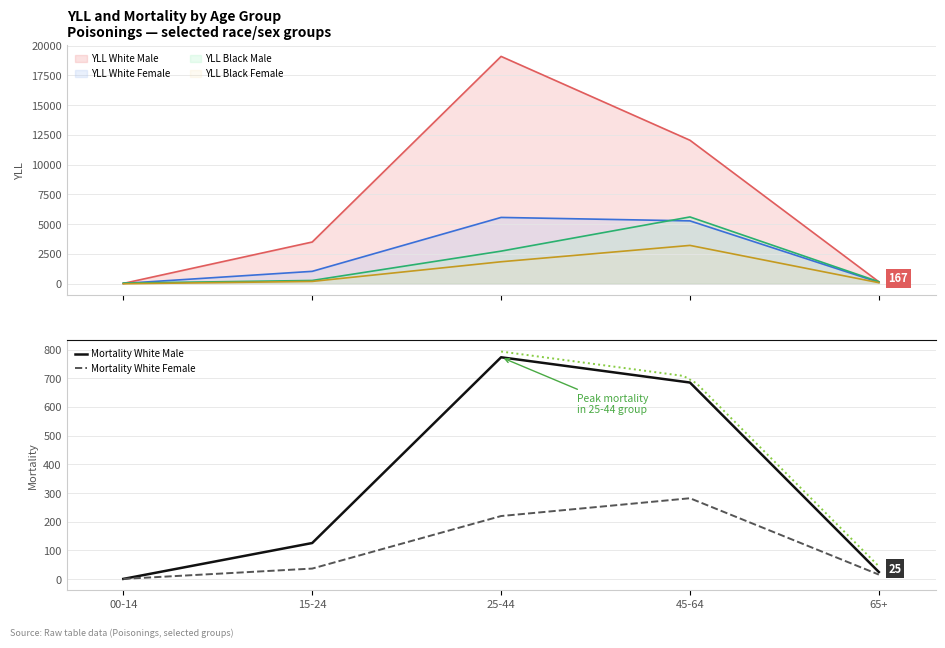

What position from the right is 45-64?

2